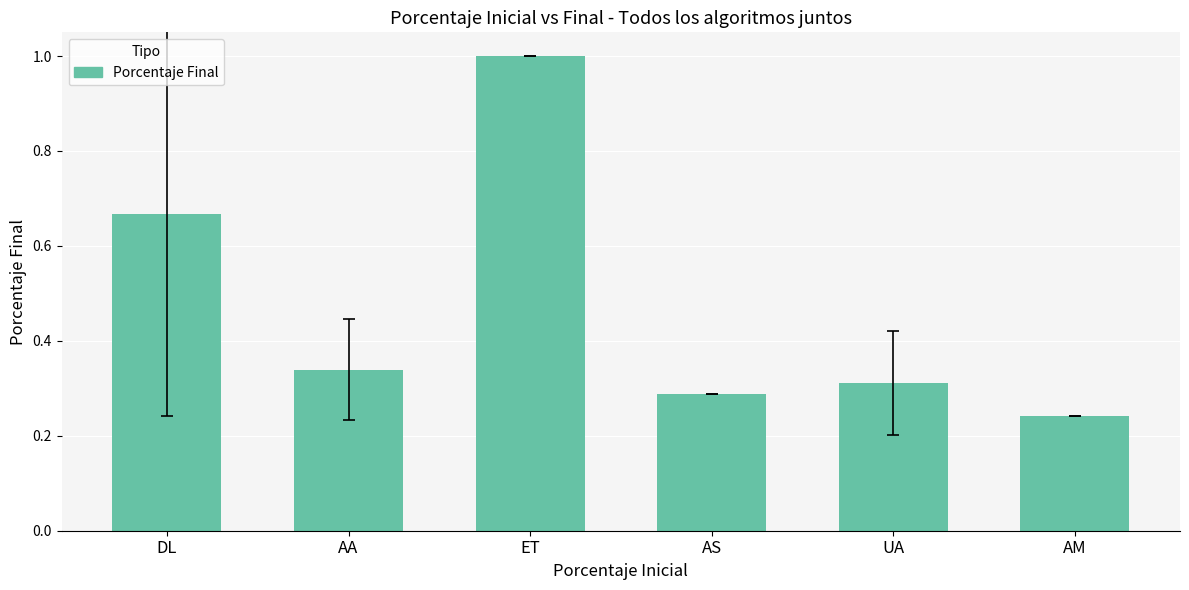

What is the average value?

0.5